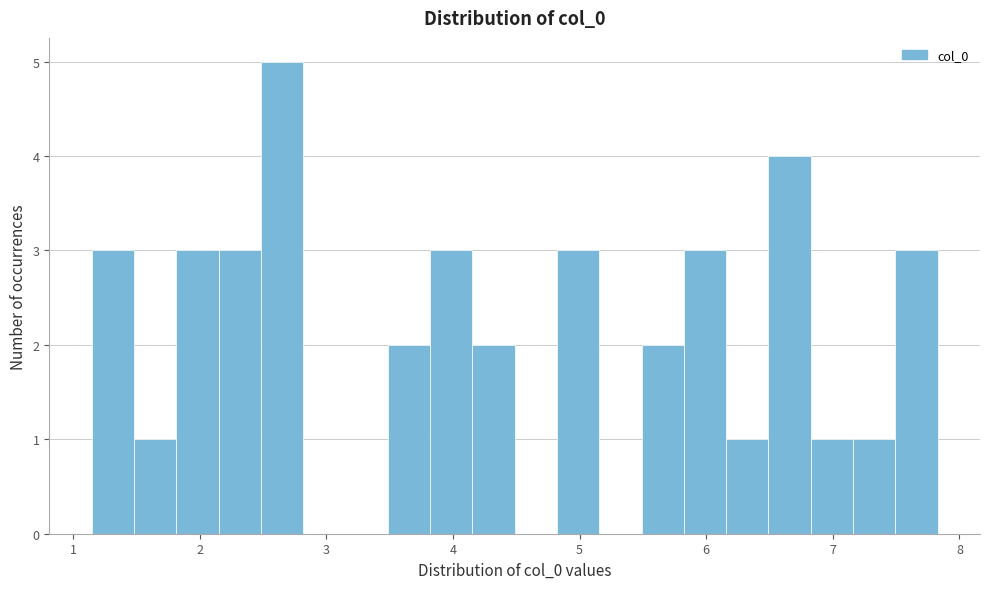

Around what value on the x-axis is the tallest bar? Give the approximate position of its centre, as read against the axis.

2.6